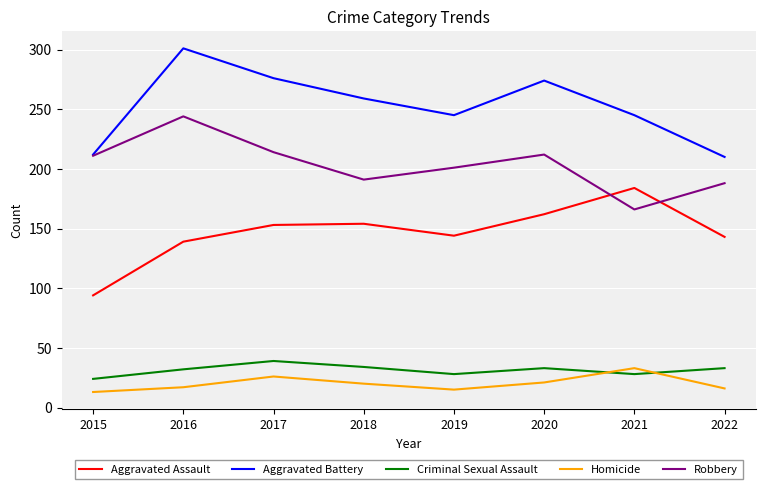

At which category is the sum across all series the highest?

2016